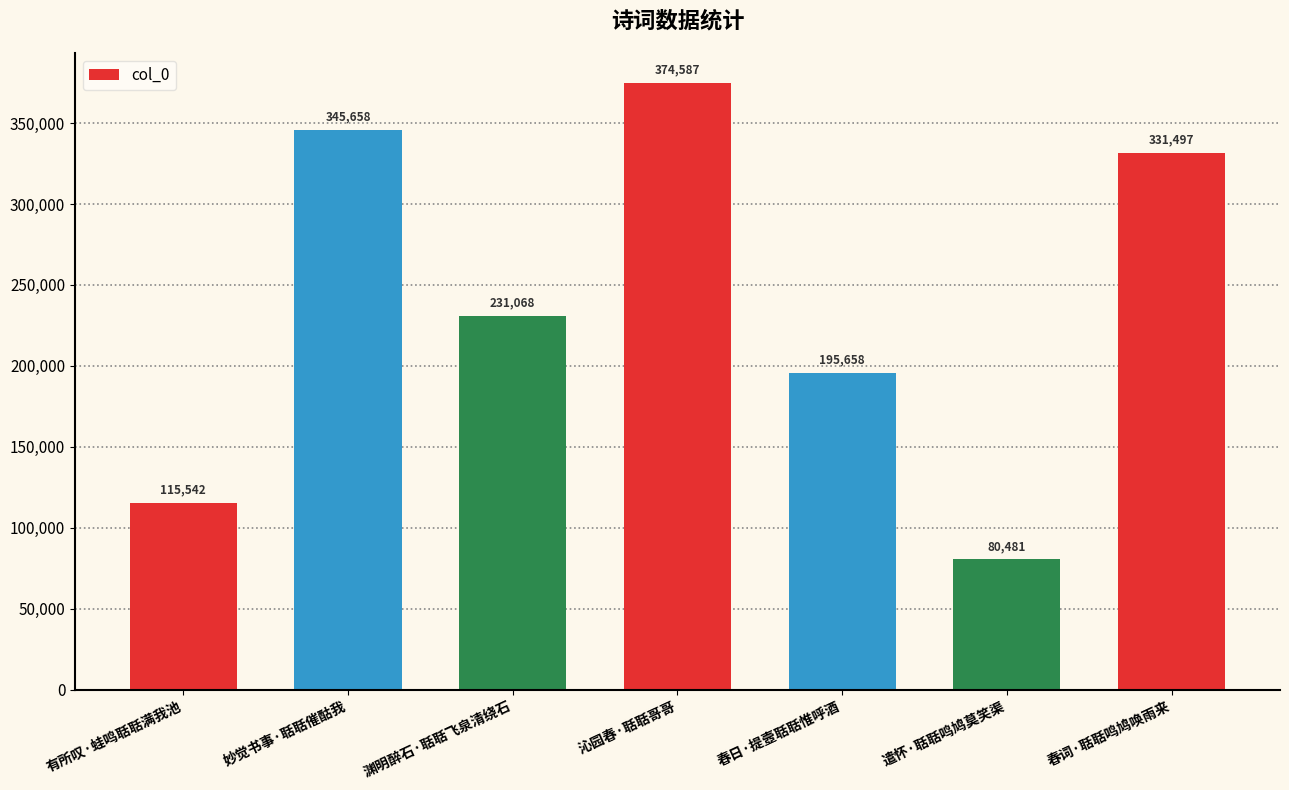

What is the minimum value shown in the chart?

80481